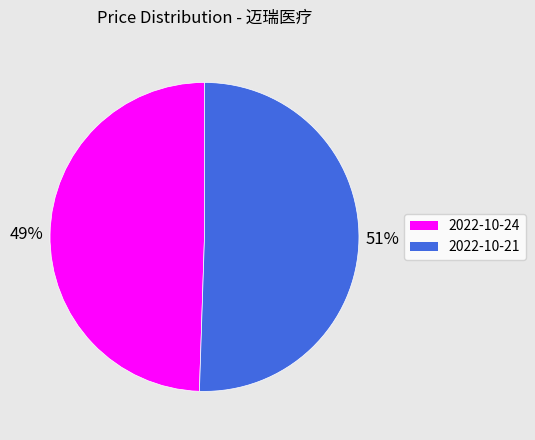

To the nearest percent, what is the average slice percentage?

50%